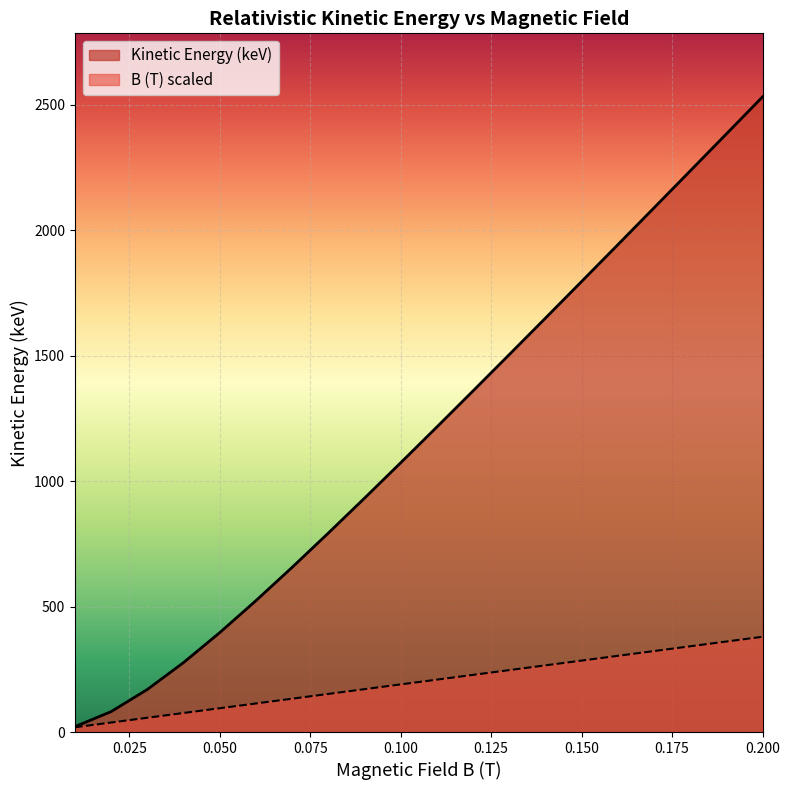

Which series has the widest spread of values?

Kinetic Energy (keV)